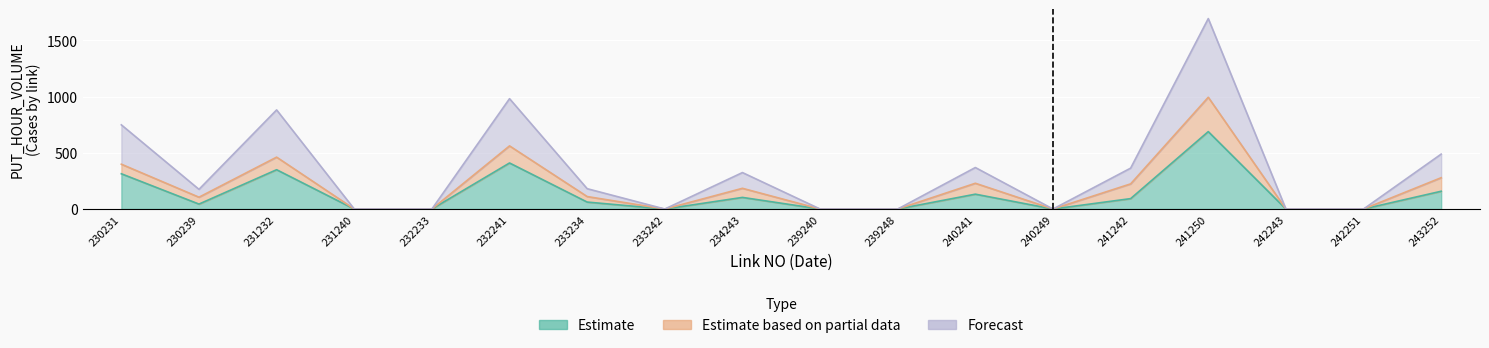

What is the spread (max minus min) of values at 241242?

271.2